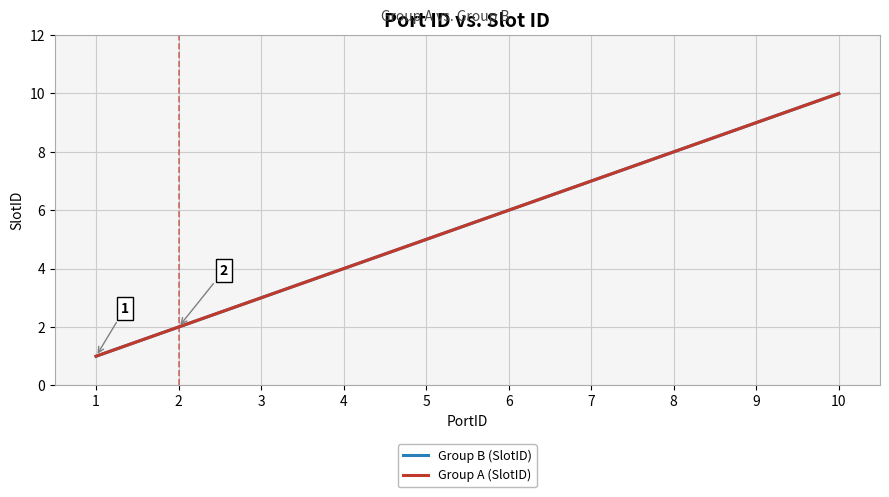

Between 4 and 10, which series saw the biggest shift?

Group B (SlotID)